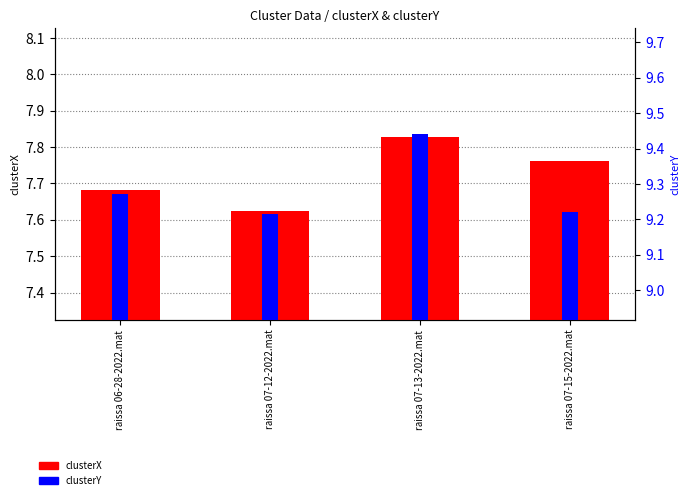

What is the value of the clusterY bar at the 2nd from the left?

9.2